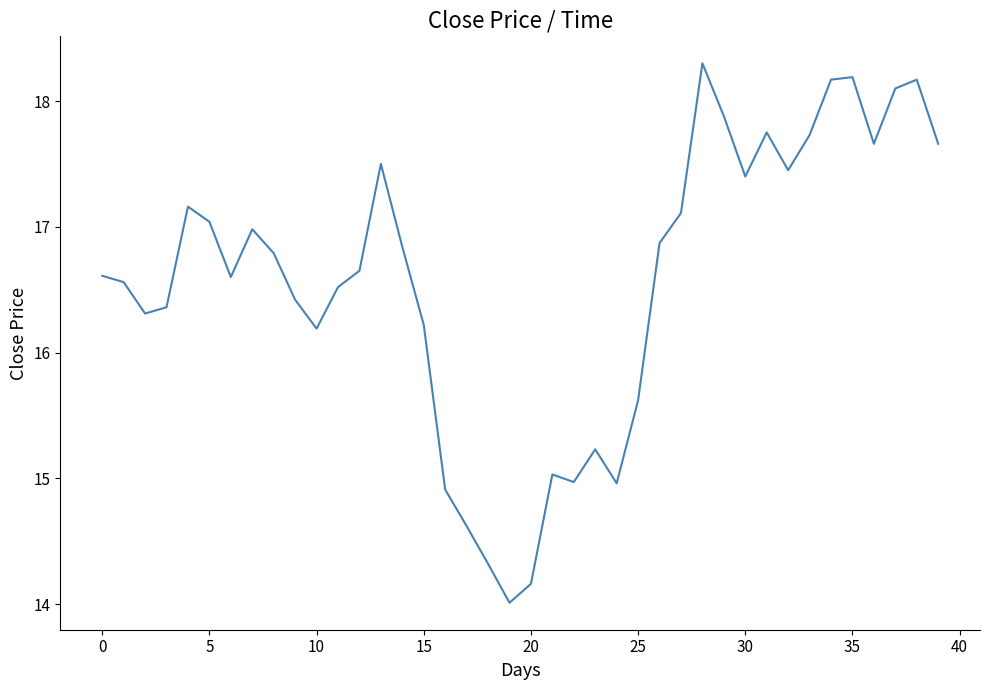

What is the difference between the maximum and minimum values?

4.3